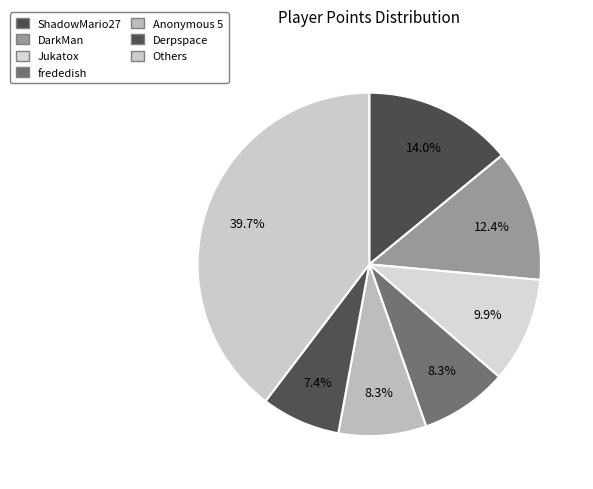

How many segments does this pie chart have?

7